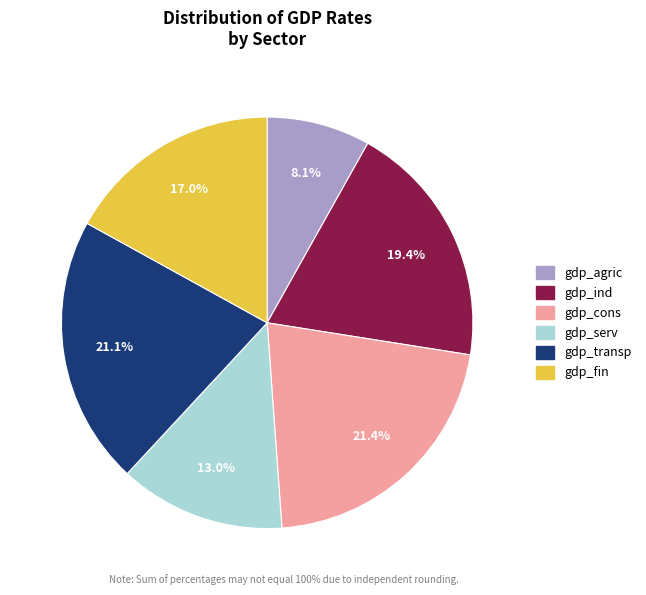

Is there any slice that represents more than half of the pie?

No